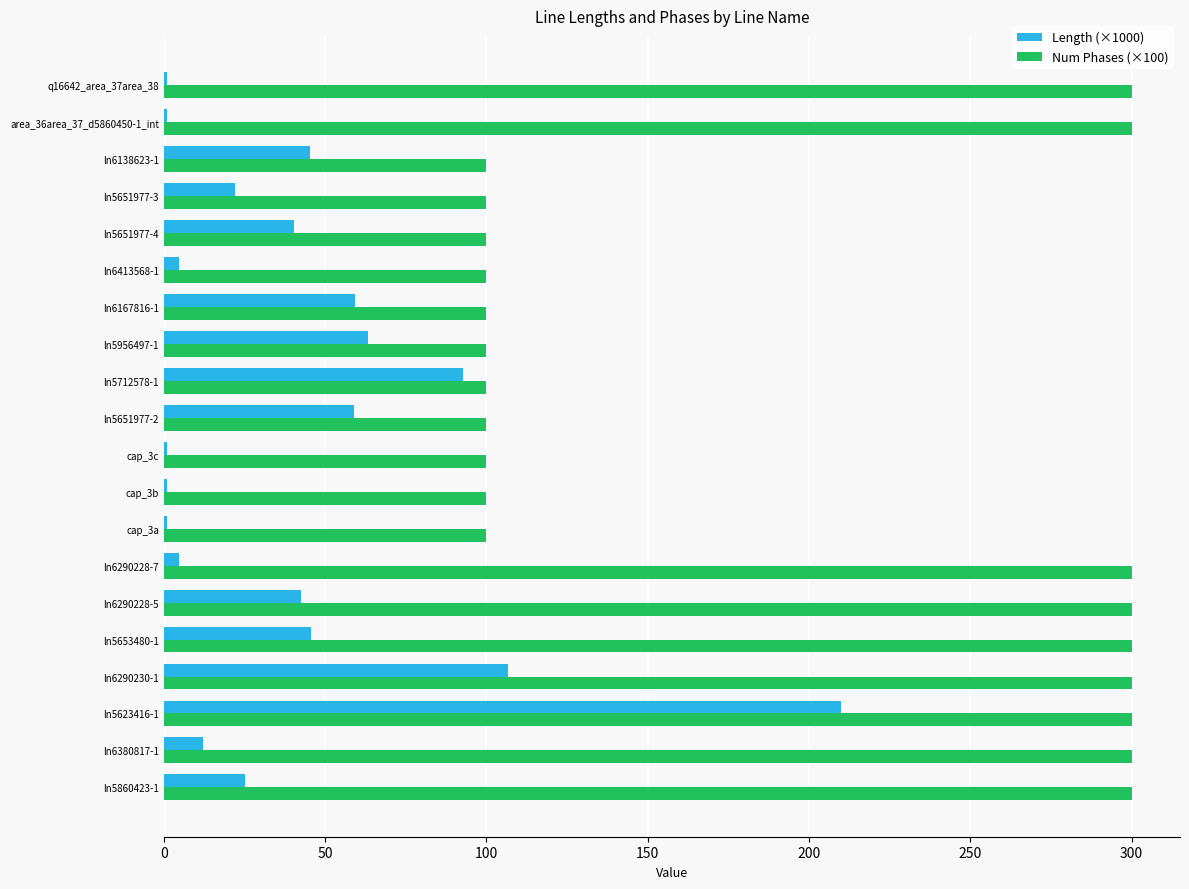

List the series in order of their overall mean, highest first.

Num Phases (×100), Length (×1000)